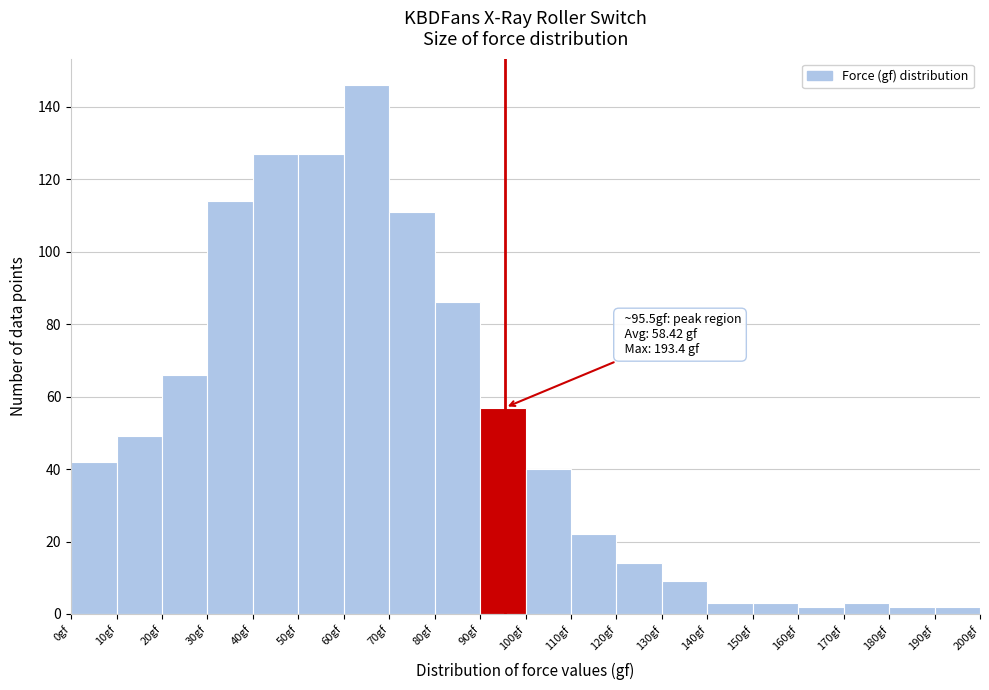

Which range on the x-axis has the tallest bar?

60 to 70